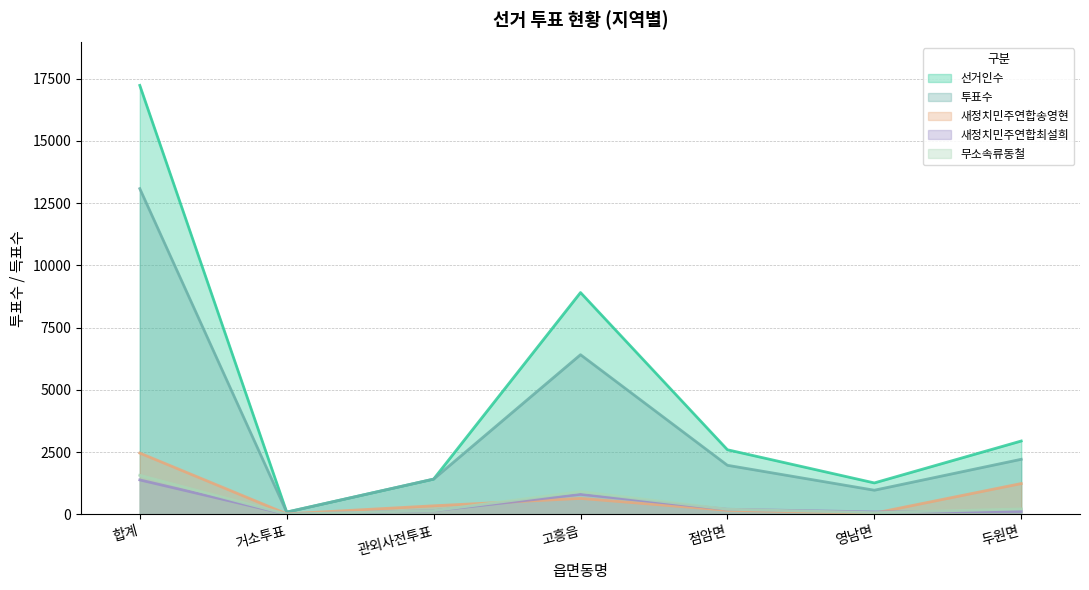

What are all the series names shown in the legend?

선거인수, 투표수, 새정치민주연합송영현, 새정치민주연합최설희, 무소속류동철